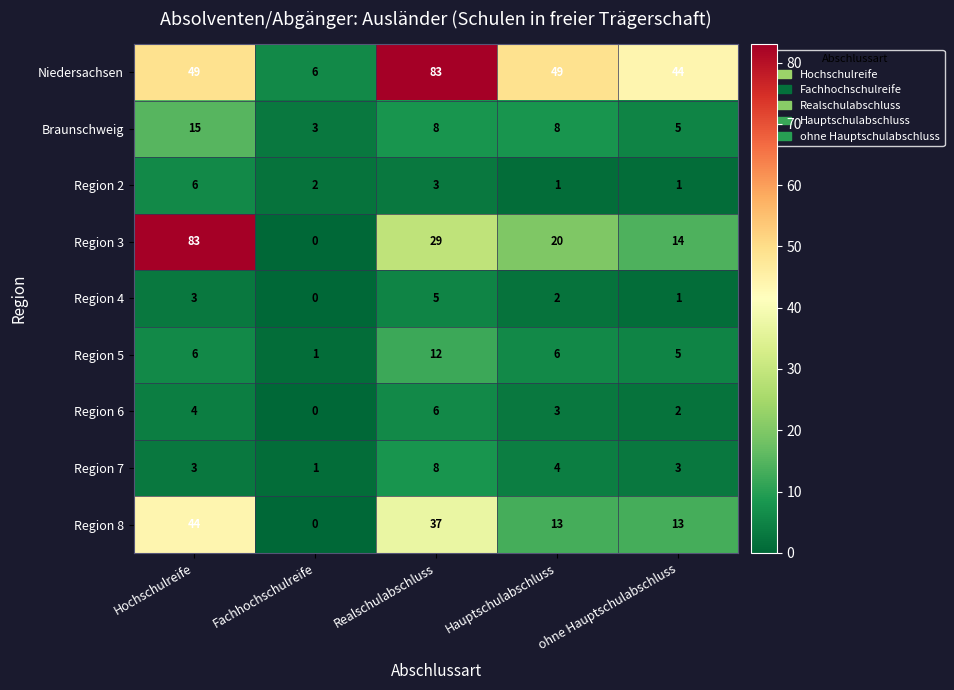

What is the difference between the highest and lowest values at Fachhochschulreife?

6